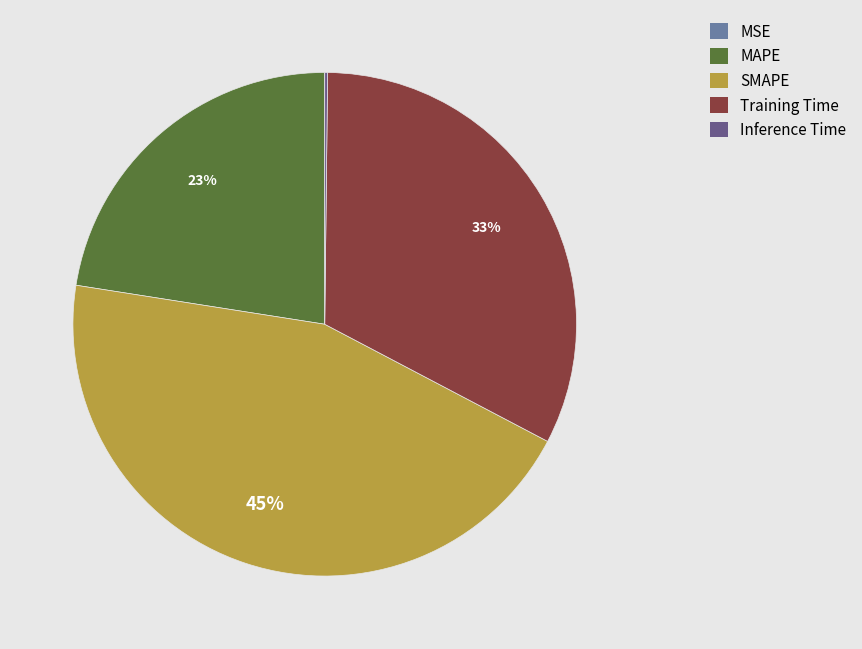

The MAPE slice represents 23% of the pie. True or false?

True